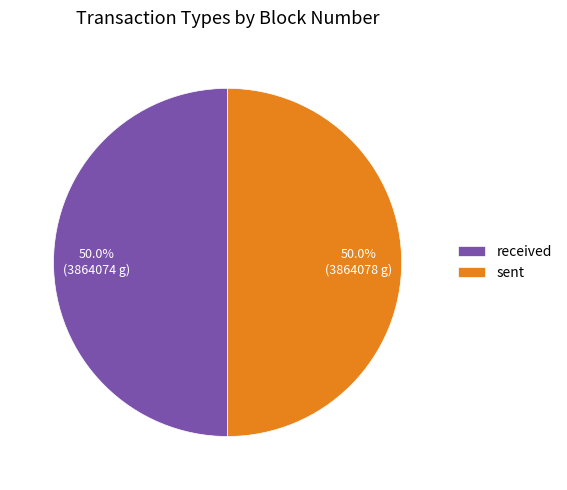

Approximately how many times larger is the value at sent compared to received?

1.0